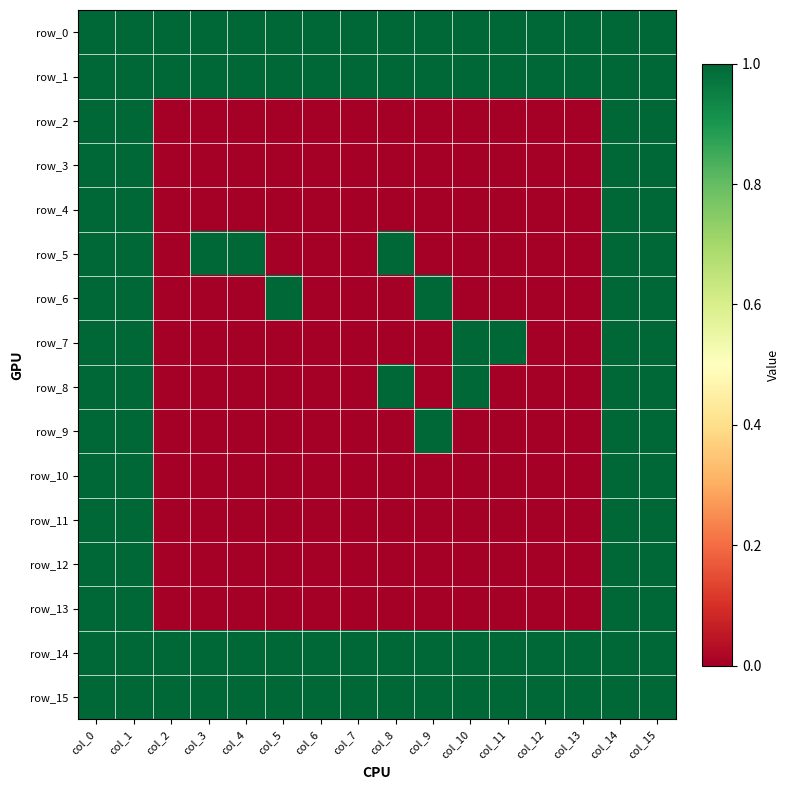

List the series in order of their peak value, highest first.

row_0, row_1, row_2, row_3, row_4, row_5, row_6, row_7, row_8, row_9, row_10, row_11, row_12, row_13, row_14, row_15